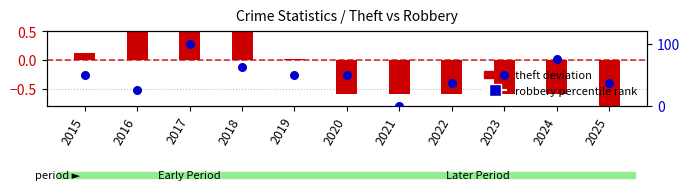

Between 2019 and 2022, which is larger?

2019